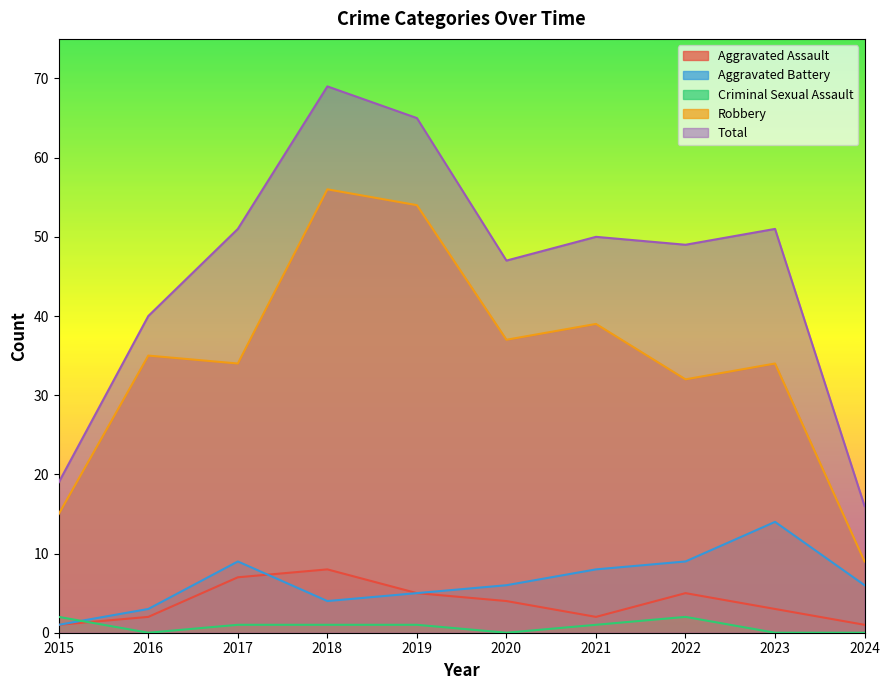

What is the value of the Robbery point at the 5th from the left?

54